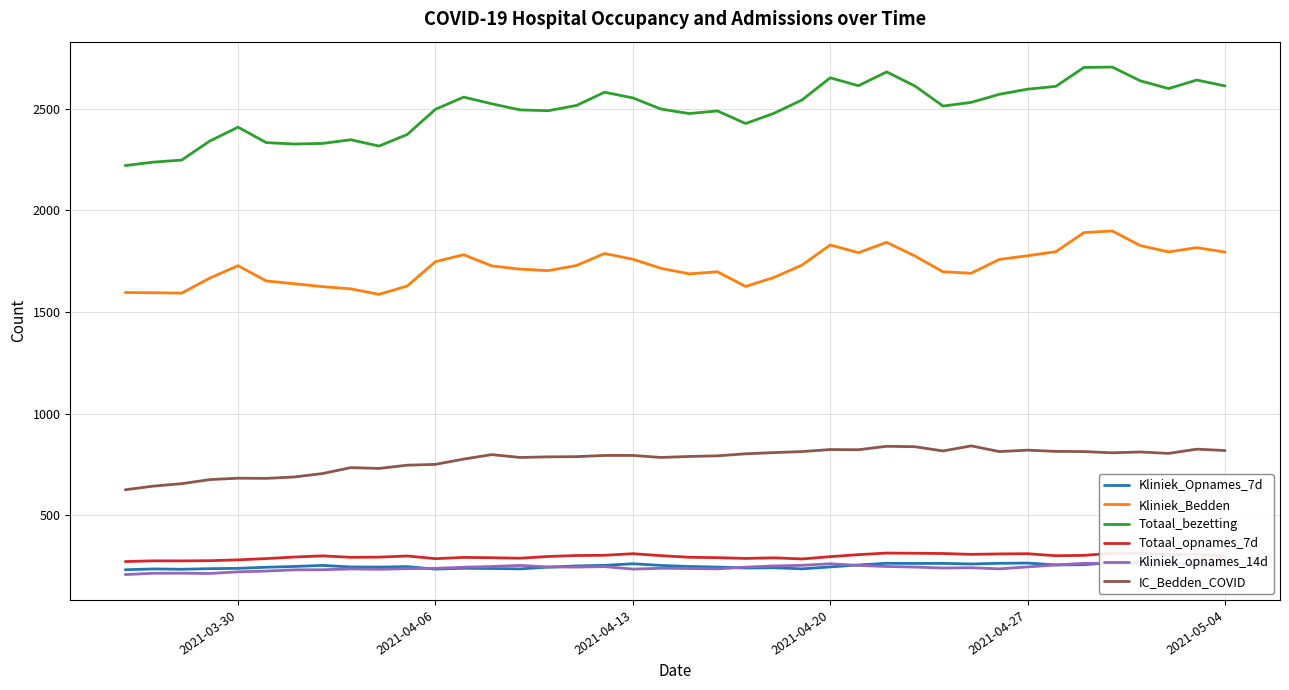

True or false: IC_Bedden_COVID and Totaal_bezetting intersect in this chart.

False